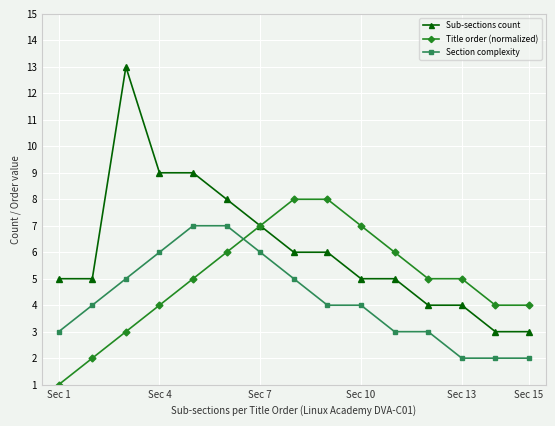

True or false: Section complexity and Sub-sections count cross at least once.

False